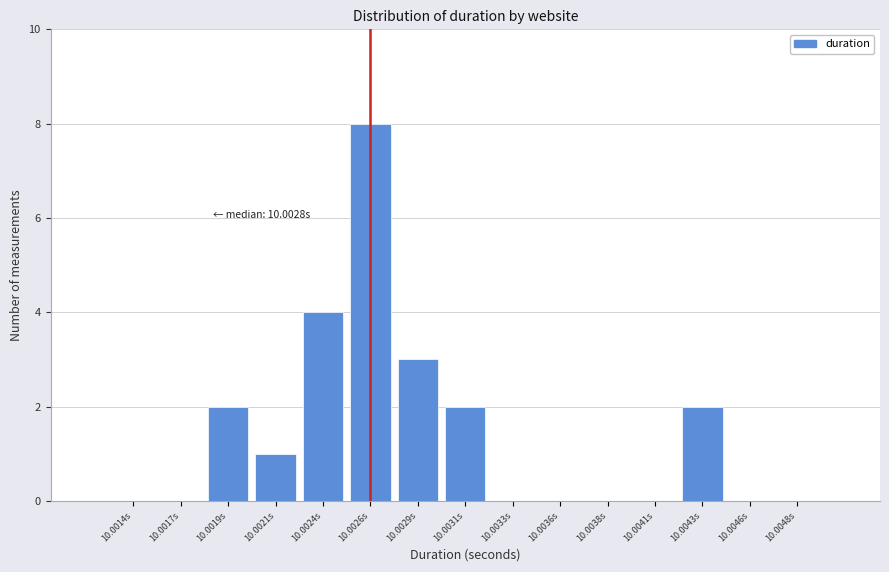

Reading left to right, list all the values displayed in this chart.

10.0014s=0	10.0017s=0	10.0019s=2	10.0021s=1	10.0024s=4	10.0026s=8	10.0029s=3	10.0031s=2	10.0033s=0	10.0036s=0	10.0038s=0	10.0041s=0	10.0043s=2	10.0046s=0	10.0048s=0